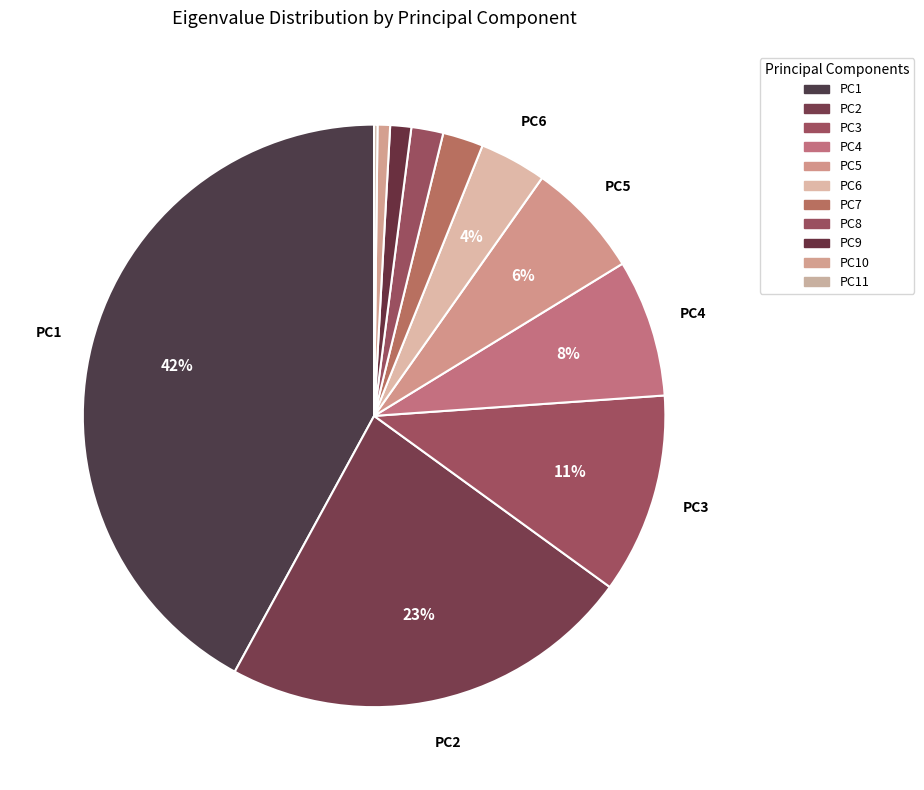

Which category has the smallest portion of the pie?

PC11